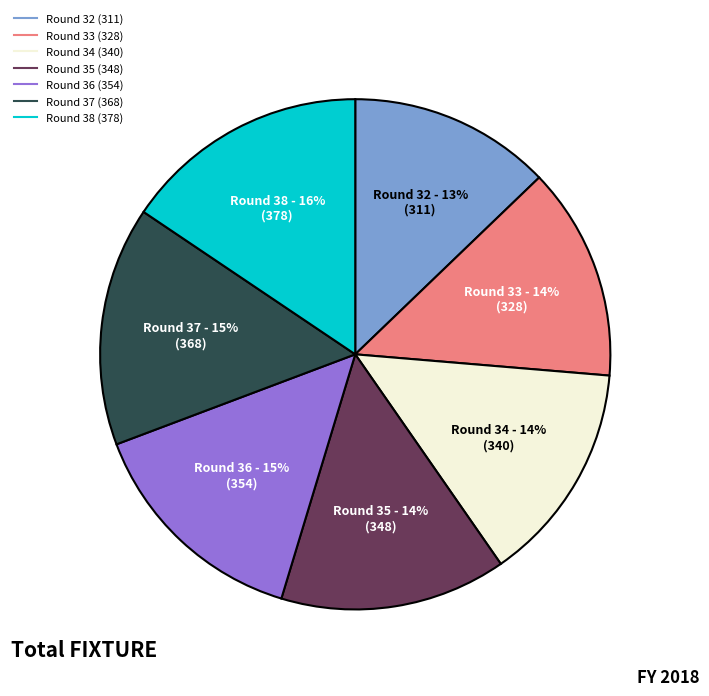

True or false: Round 38 accounts for 16% of the total.

True